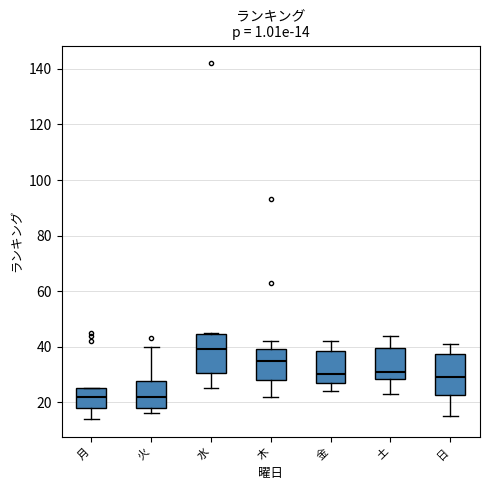

Which box has the highest median line?

水